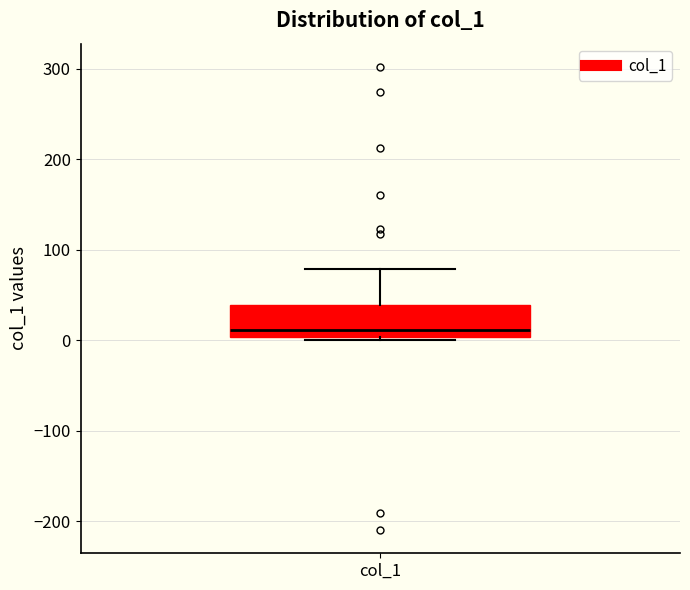

Read this box plot against the y-axis: the position of the median line, the range covered by the box, and the ends of both whiskers. The values are not printed on the chart, so give them approximately, as read against the axis.

median 10, box 0 to 40, whiskers 0 (just below the box's lower edge) to 80